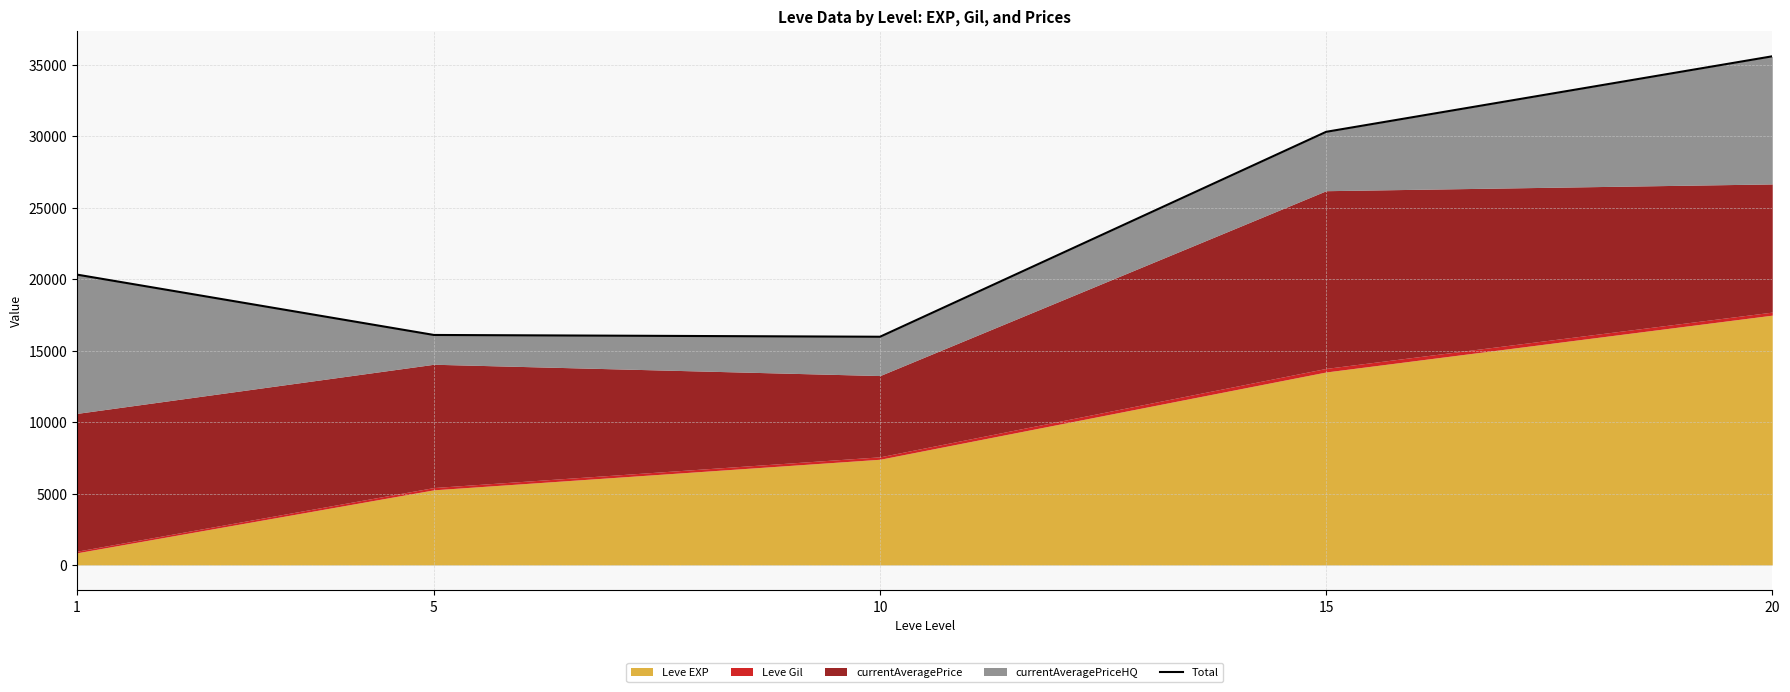

What is the maximum value shown in the chart?

35605.0